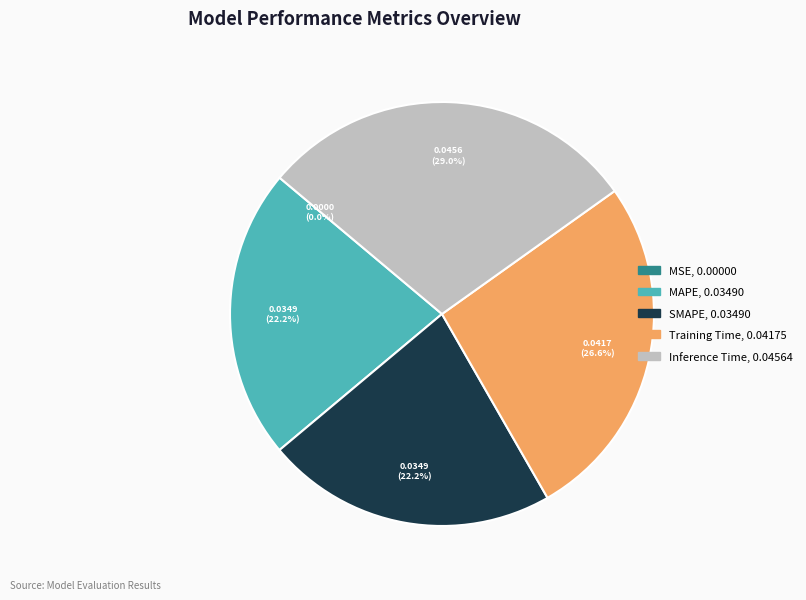

To the nearest percent, what is the difference between the SMAPE and Inference Time slice percentages?

7%